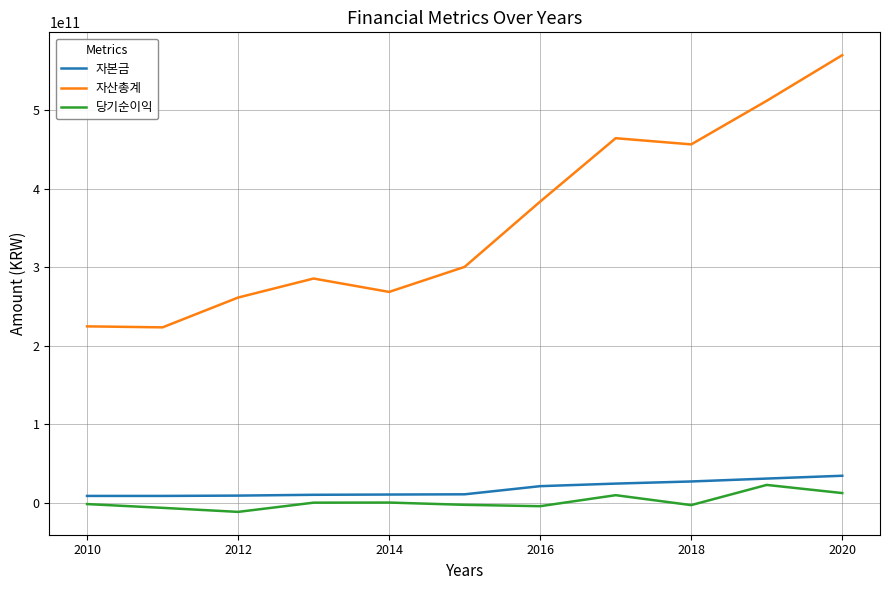

True or false: 자산총계 and 자본금 intersect in this chart.

False